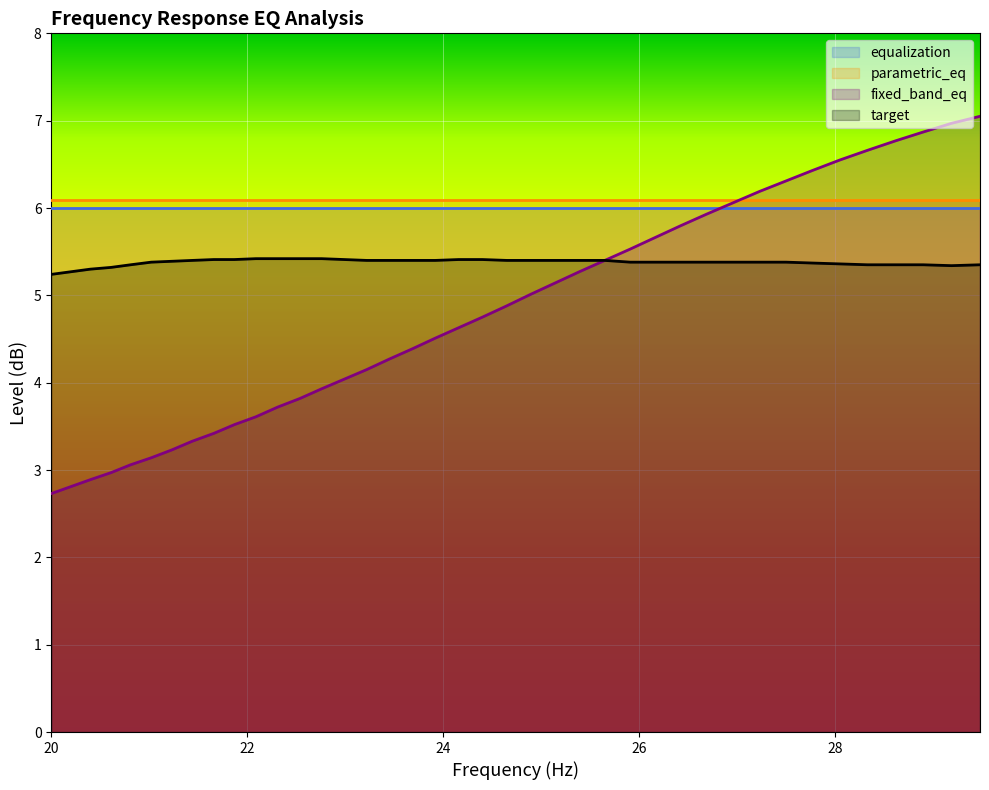

True or false: fixed_band_eq has more than 0 points higher than both neighbors.

False